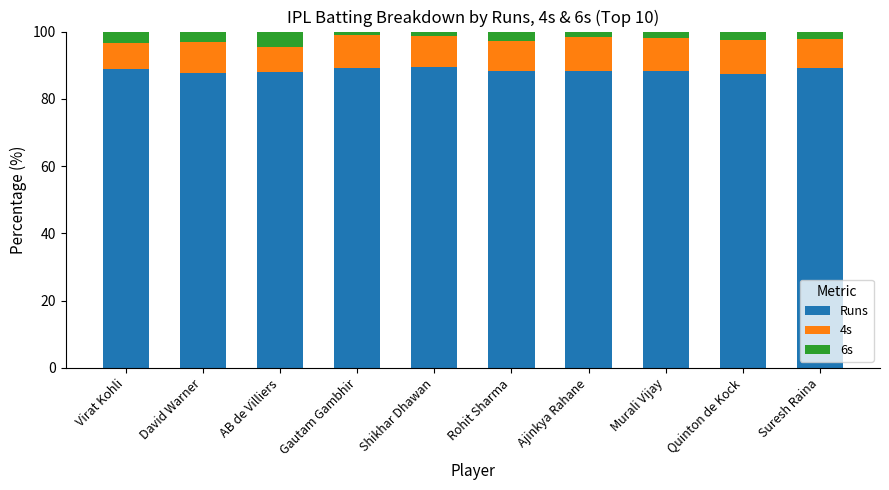

What is the difference between the maximum and minimum values in the Runs series?

2.2